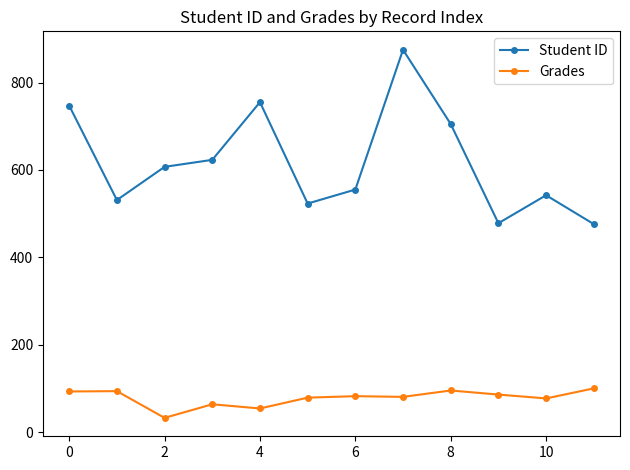

True or false: Student ID has more than 2 points higher than both neighbors.

True